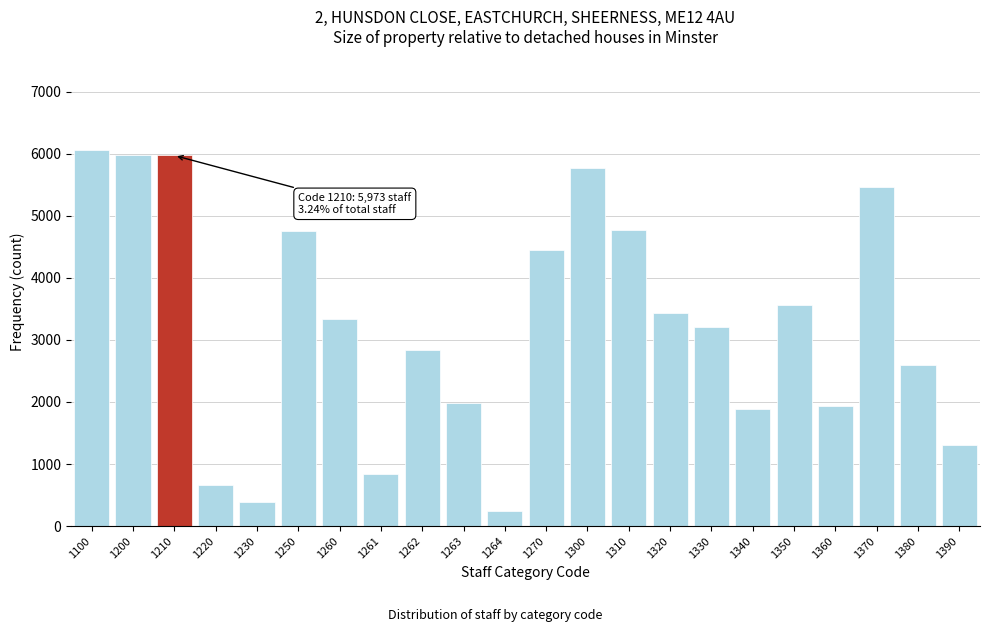

The chart shows a value of 565 at 1340. True or false?

False